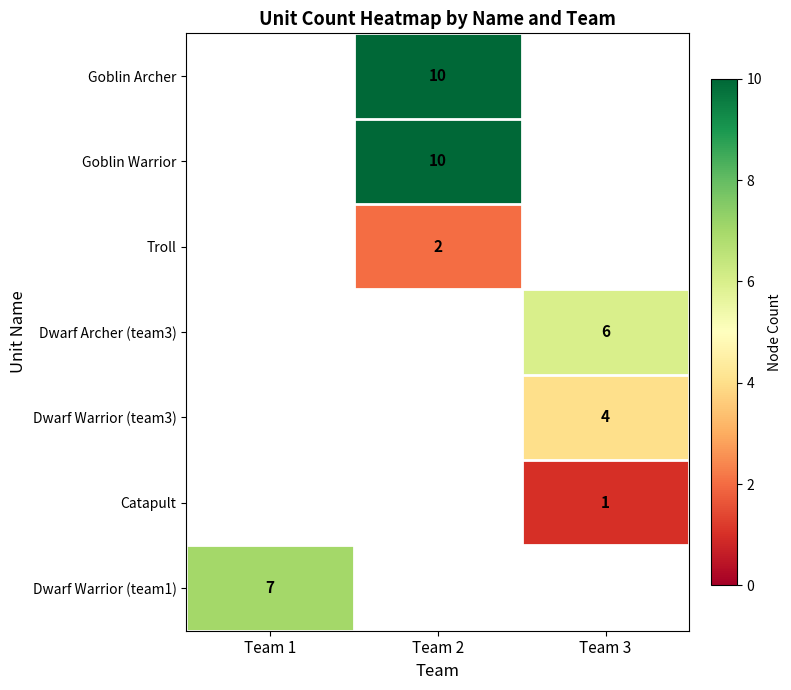

Which has a higher value, Team 3 or Team 2?

Team 2